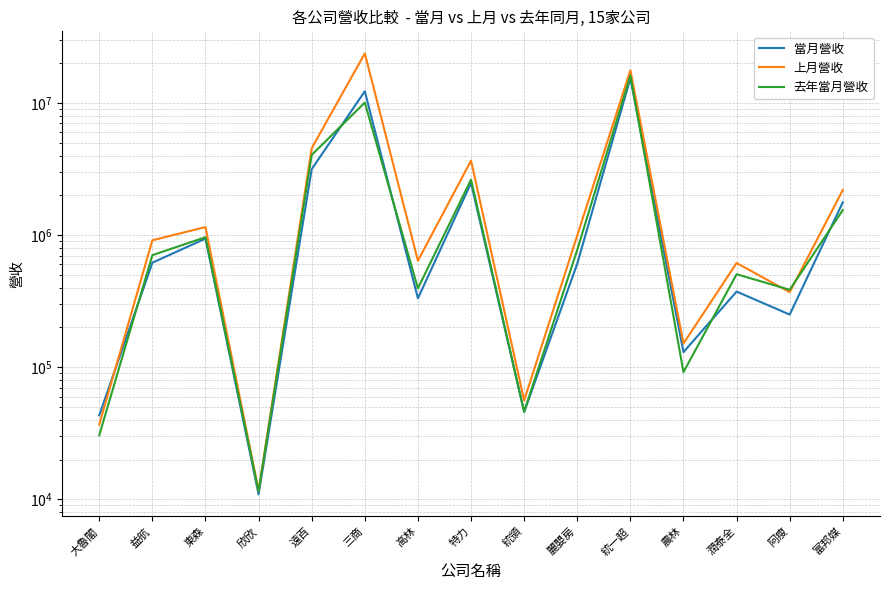

How many categories are shown in the chart?

15